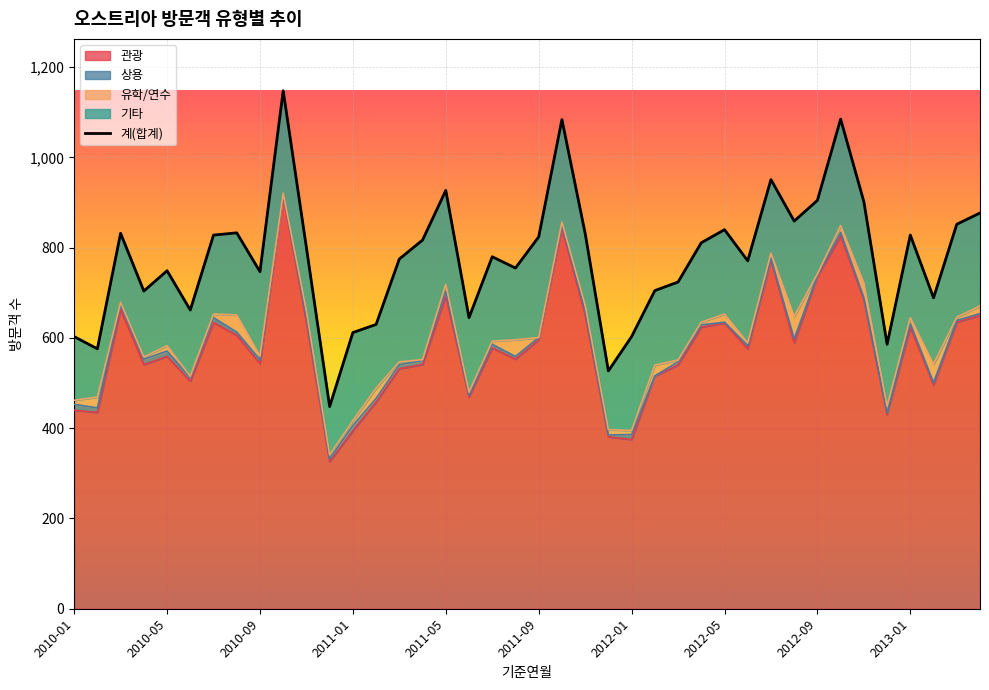

What is the maximum value for 관광?

915